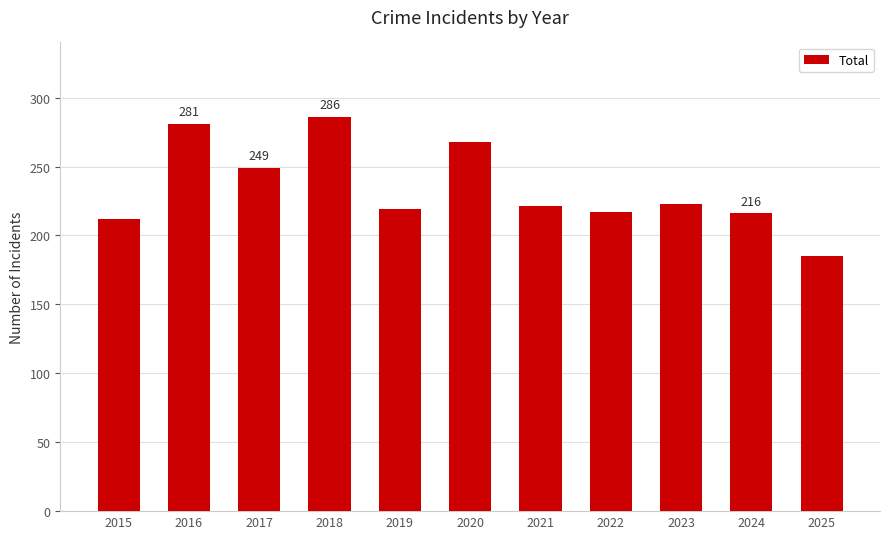

What is the difference between the maximum and second lowest values?

74